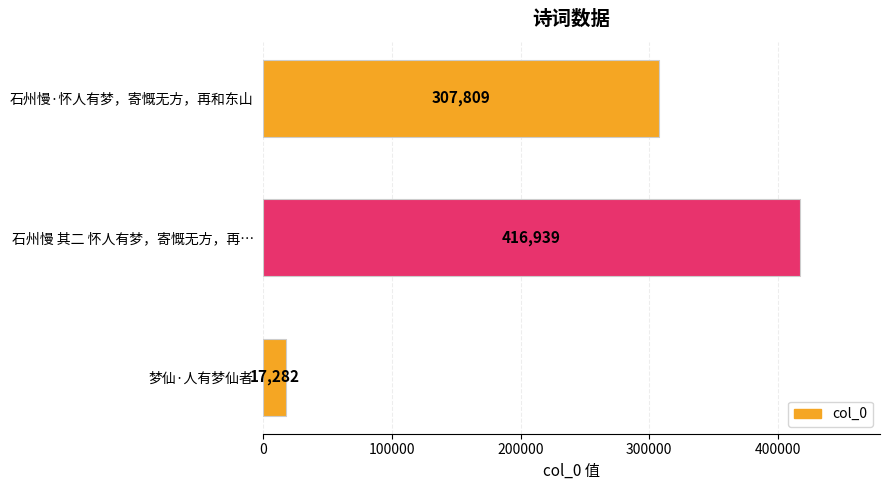

Count the number of categories in the chart.

3